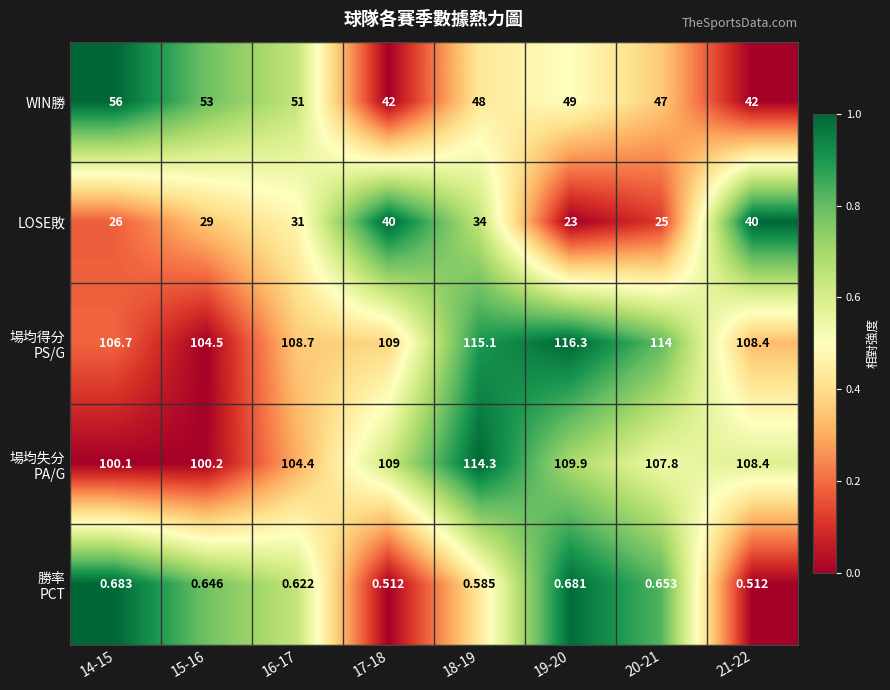

Which series has the widest spread of values?

LOSE敗